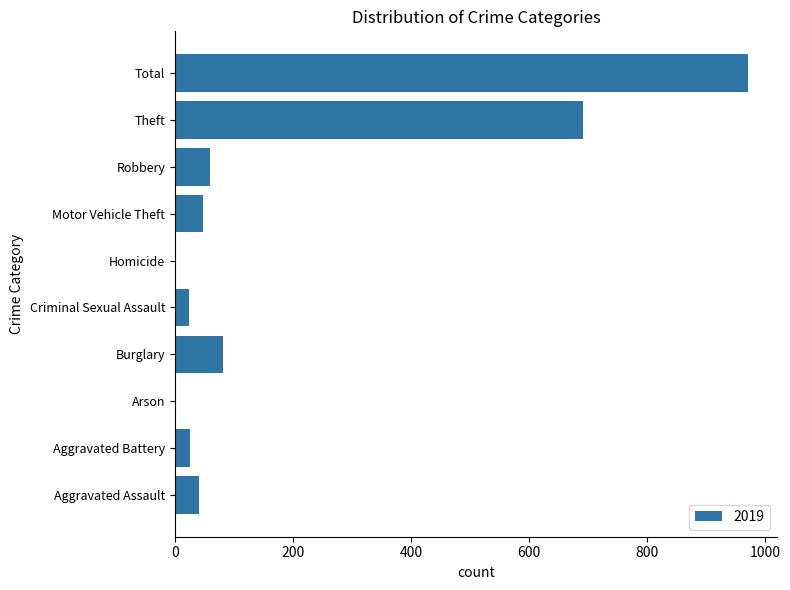

What is the ratio of the value at Criminal Sexual Assault to the value at Robbery?

0.4